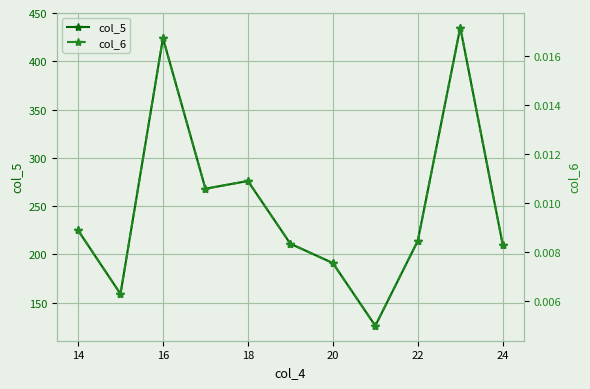

Where is col_5 nearest to the value 280?

18